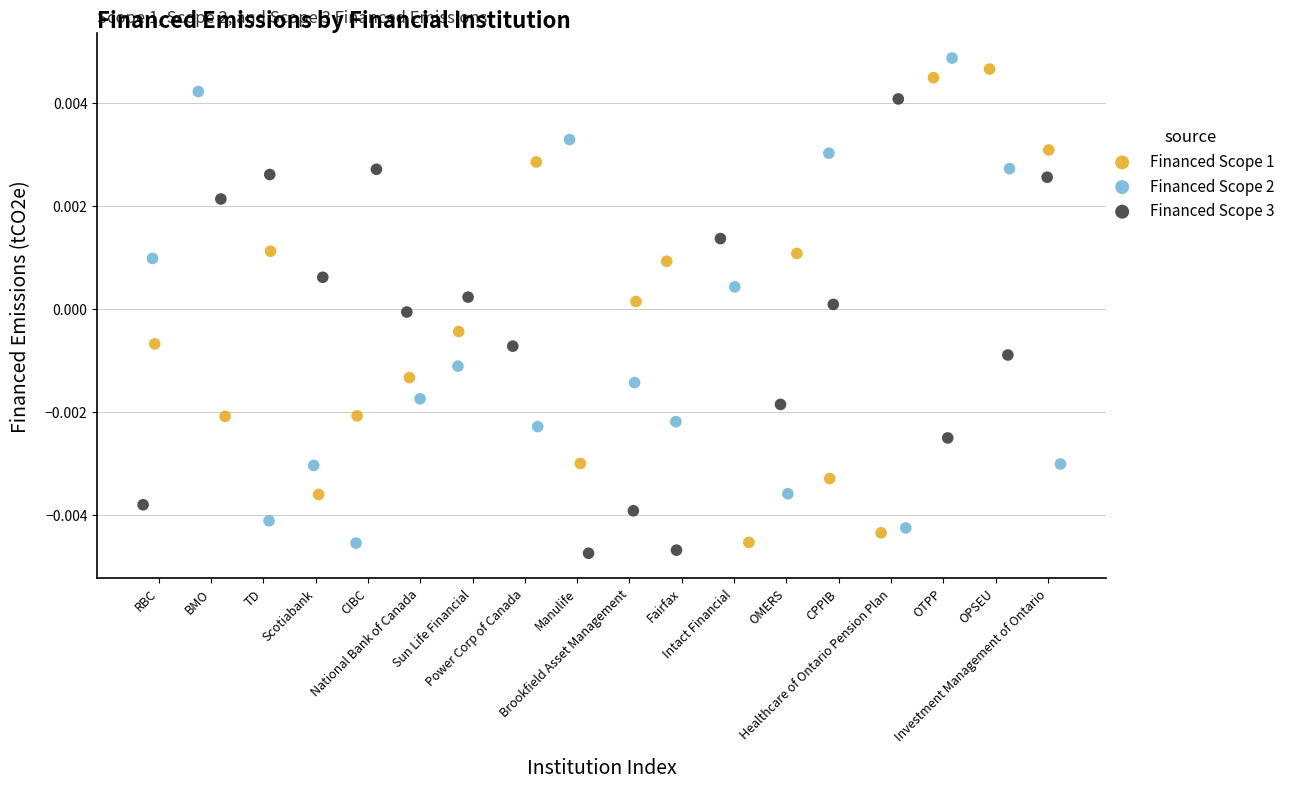

What are all the series names shown in the legend?

Financed Scope 1, Financed Scope 2, Financed Scope 3